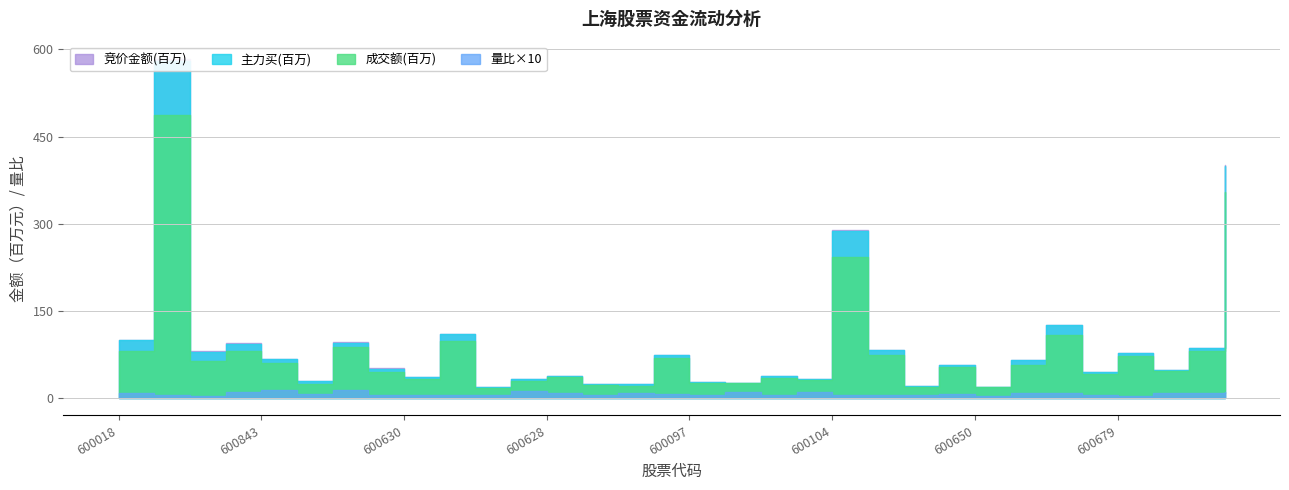

What is the label of the 2nd point from the left?

600822